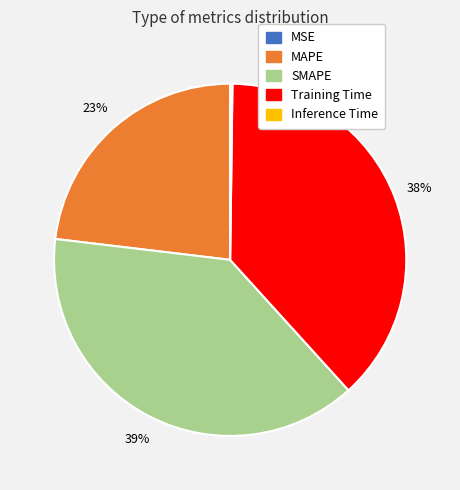

Which category has the biggest portion of the pie?

SMAPE